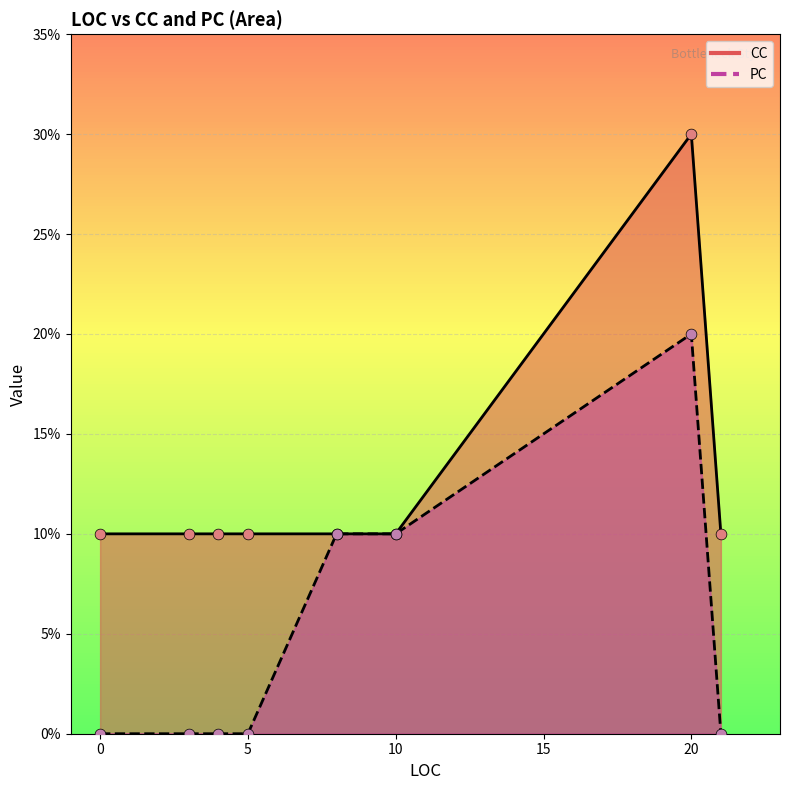

Is the value of PC at 3 greater than the value of CC at 4?

No